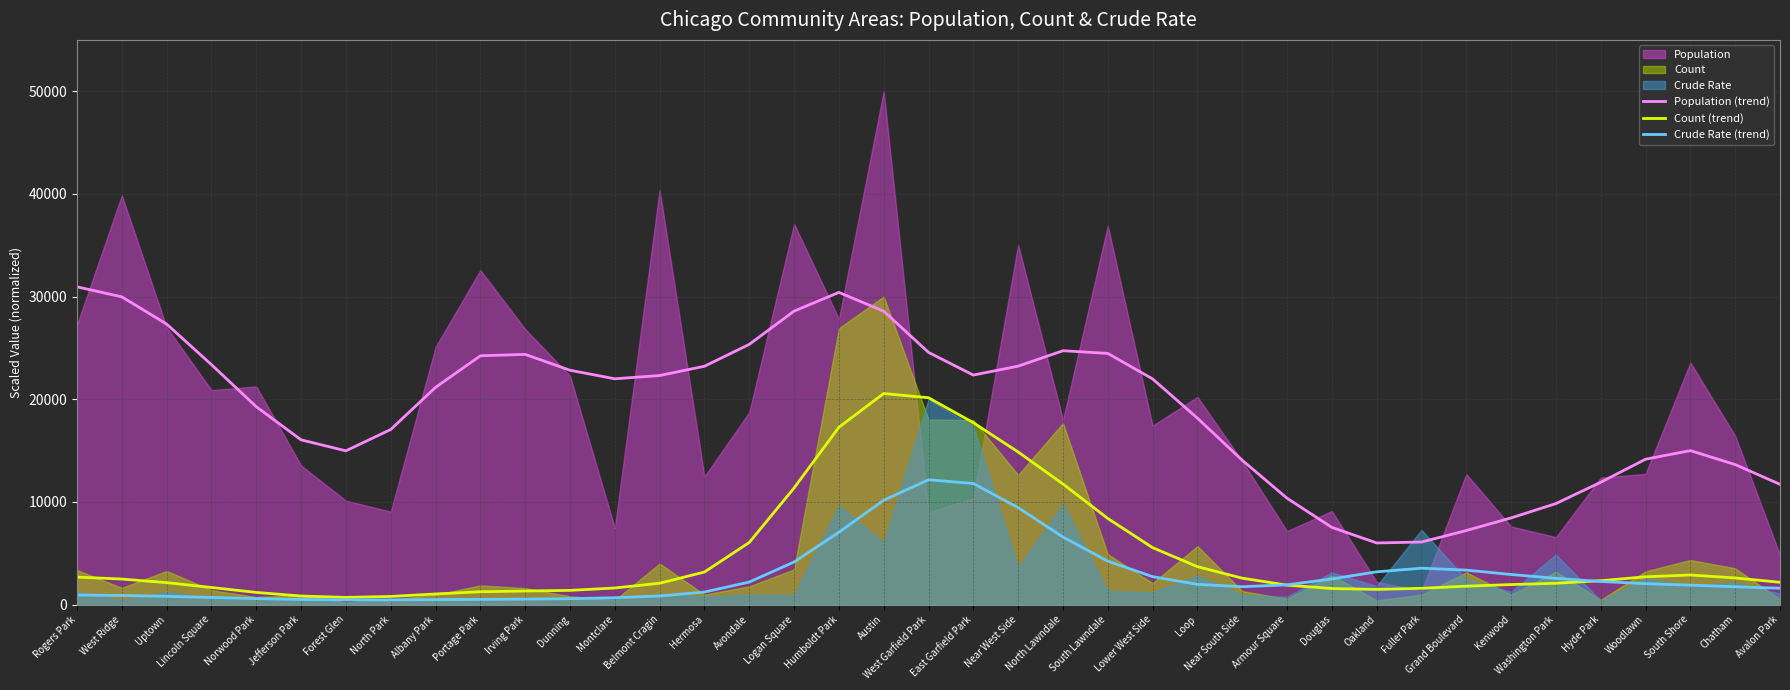

True or false: Count (trend) and Population (trend) intersect in this chart.

False